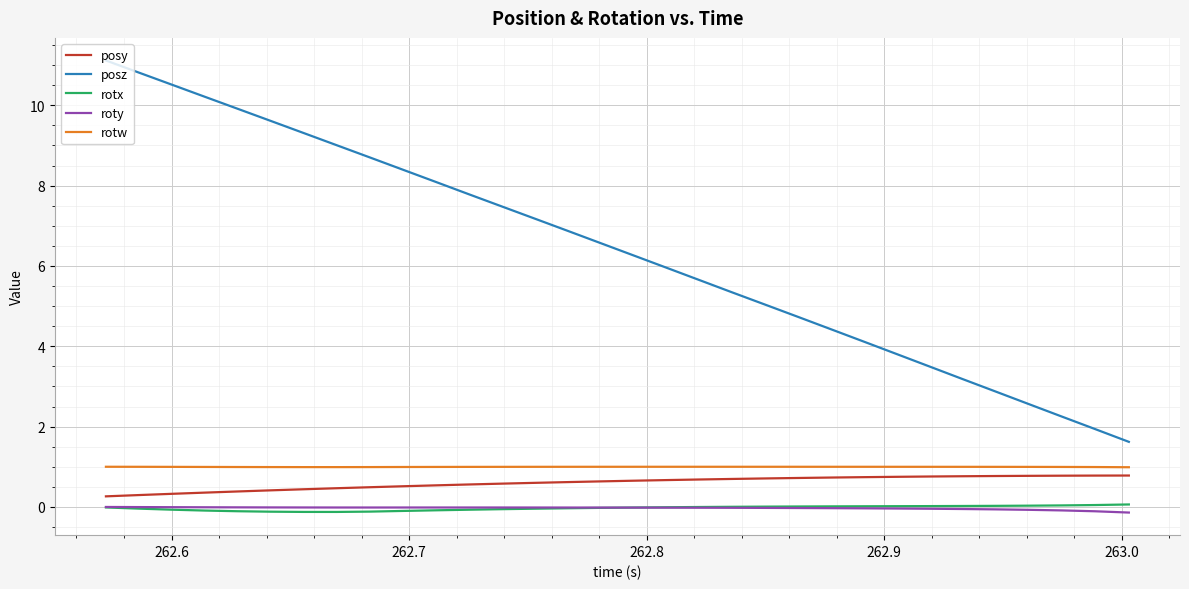

What are all the series names shown in the legend?

posy, posz, rotx, roty, rotw